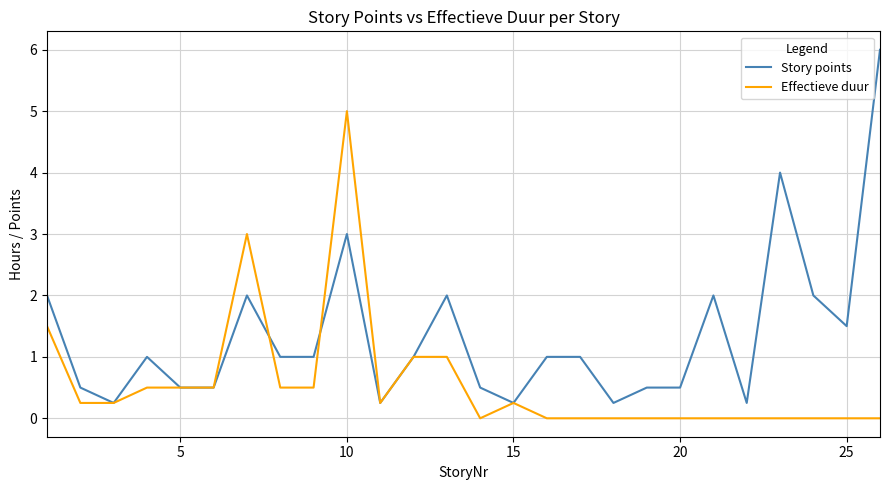

Rank the series by their maximum value, from highest to lowest.

Story points, Effectieve duur